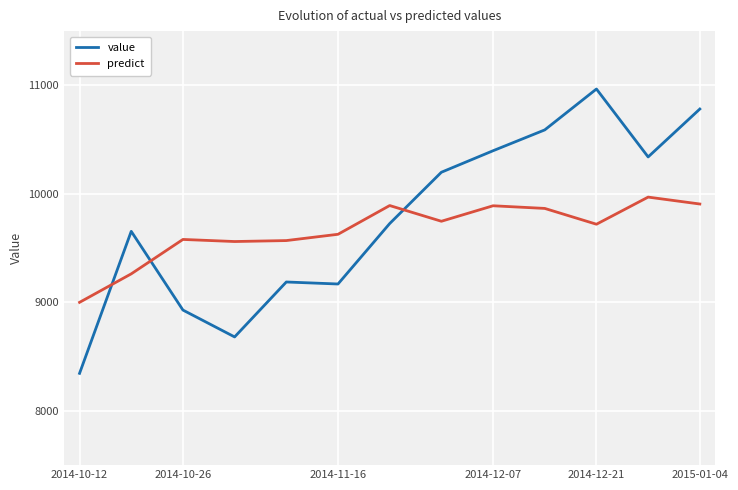

Which series has the widest spread of values?

value